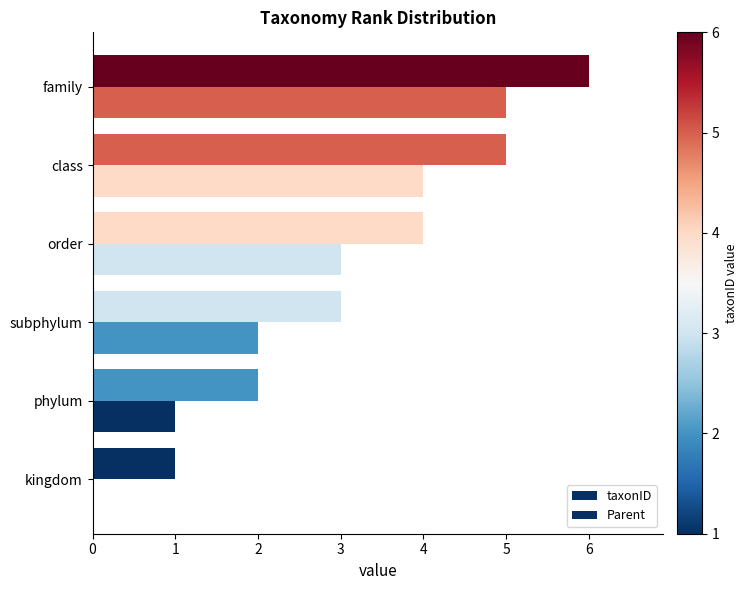

Count the number of categories in the chart.

6